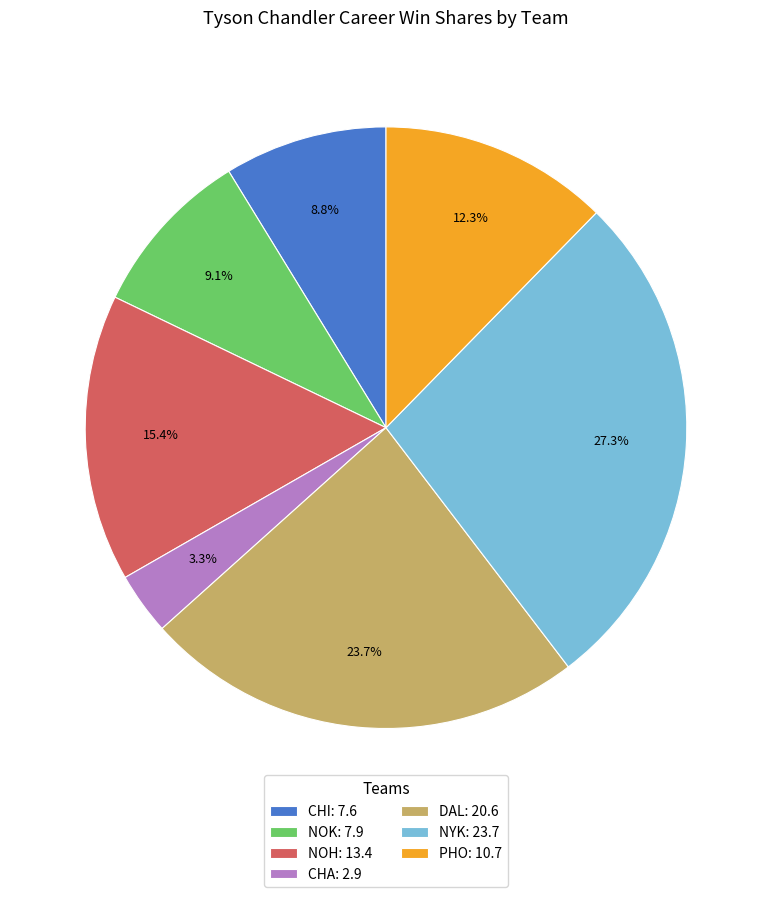

How much of the chart is everything except DAL?

76.3%